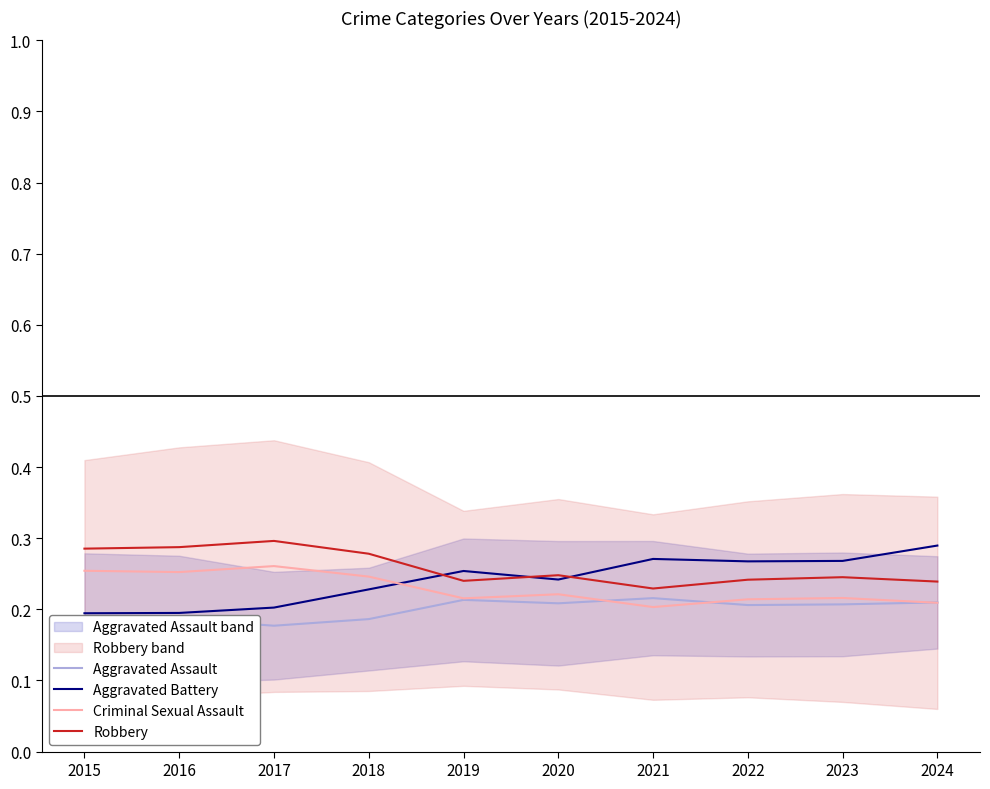

True or false: Aggravated Battery and Robbery intersect in this chart.

True